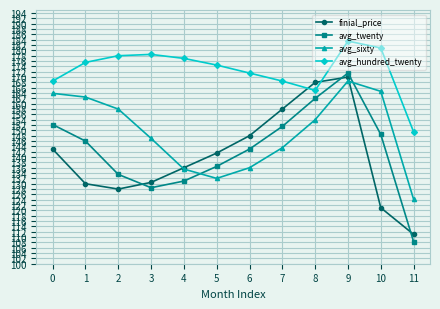

What is the difference between the avg_sixty values at 6 and 1?

26.5